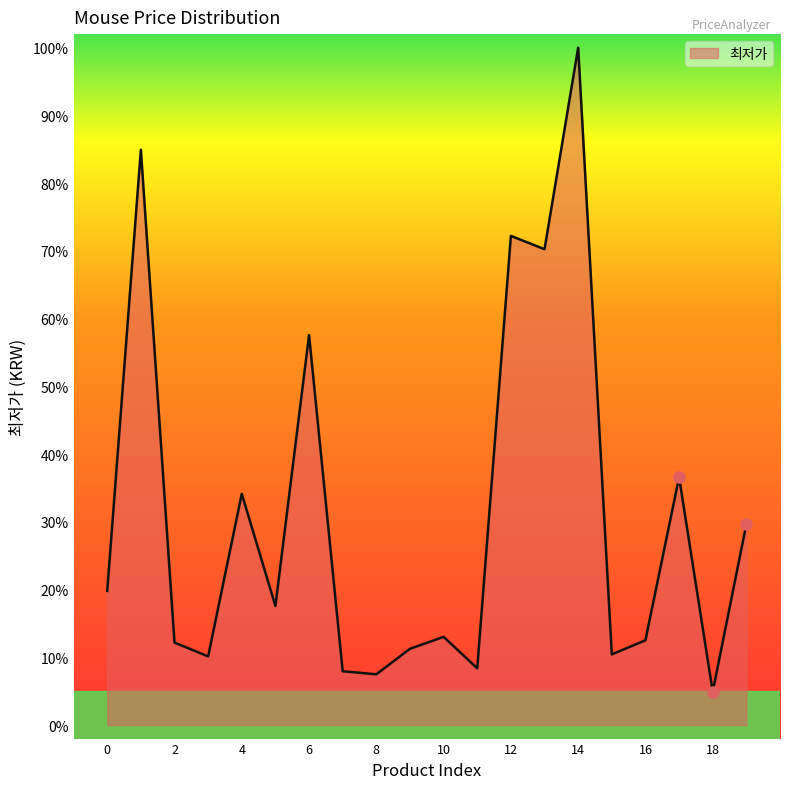

What is the maximum value shown in the chart?

100.0